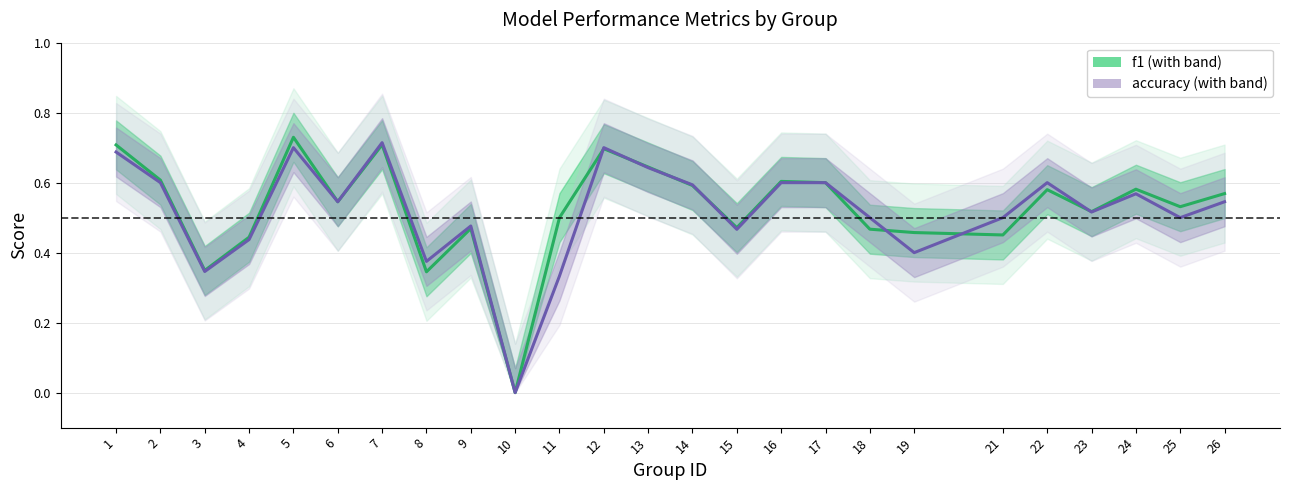

How many data points does each series have?

25